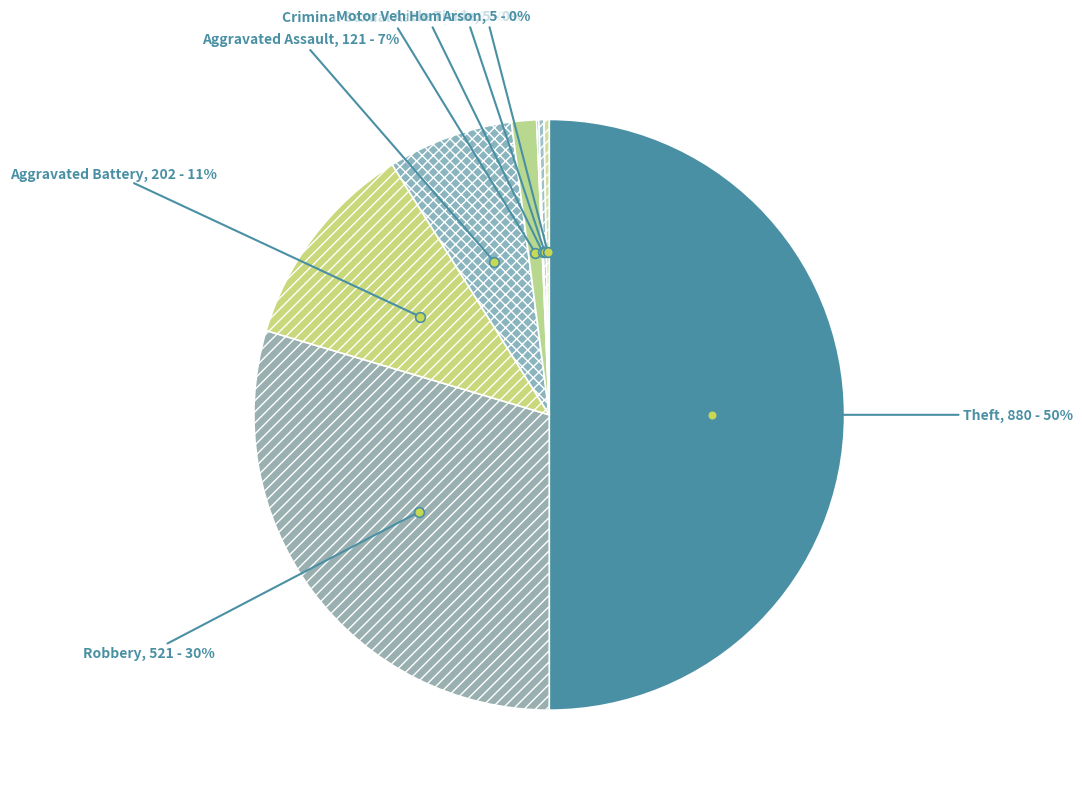

Is Aggravated Assault the majority of the pie?

No